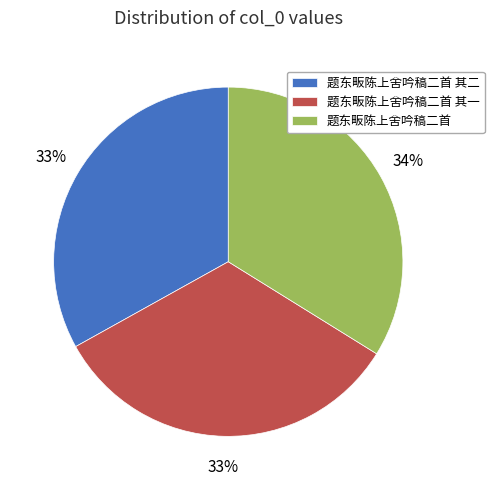

How many slices are in this pie chart?

3